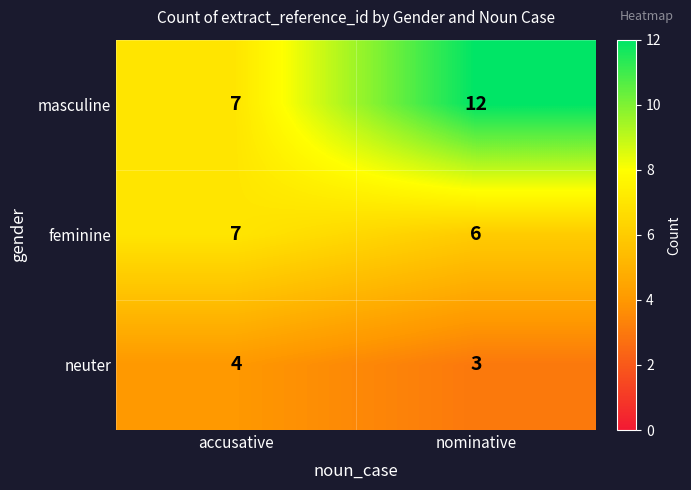

What is the sum of all feminine values?

13